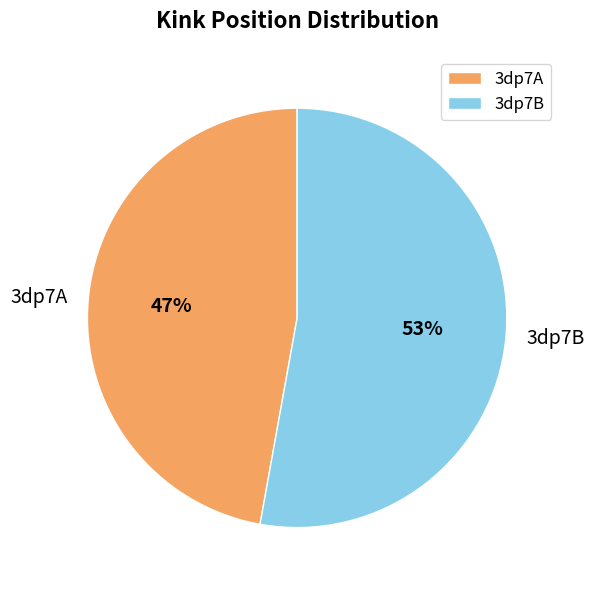

Is 3dp7B the majority of the pie?

Yes